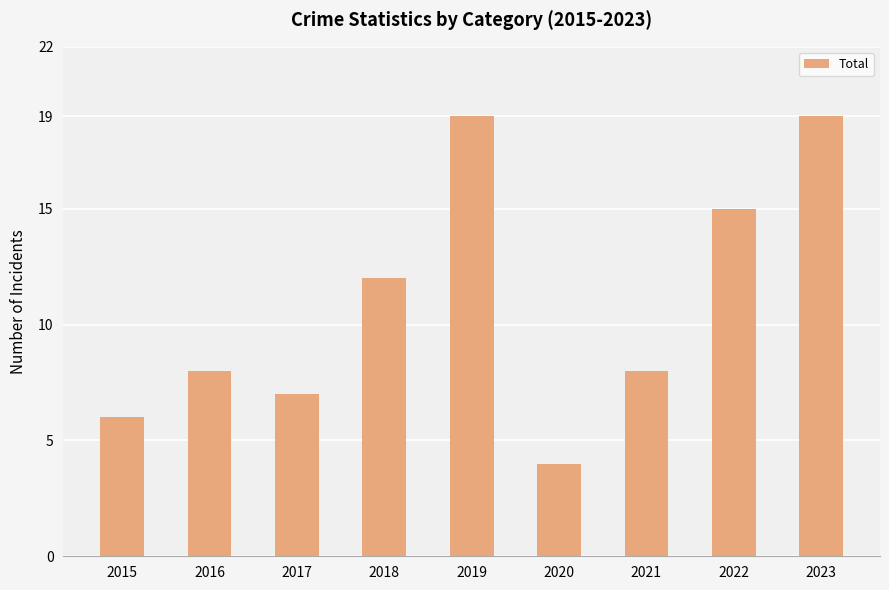

Does the chart contain any negative values?

No